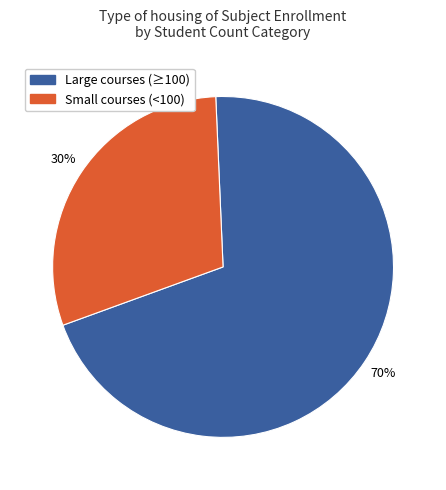

To the nearest percent, what is the average slice percentage?

50%